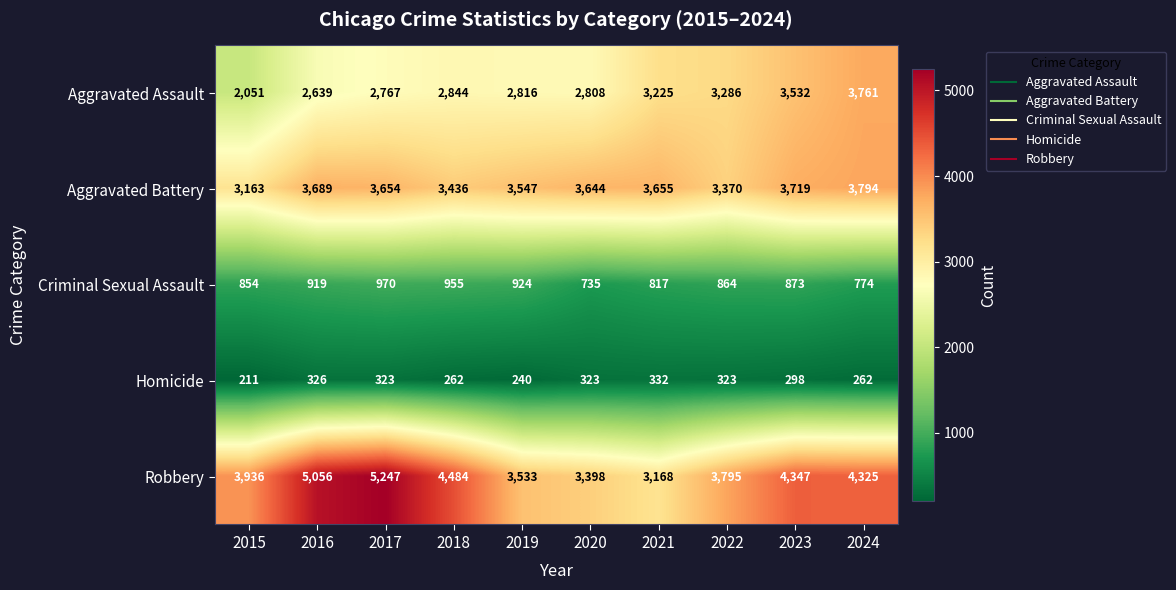

List the series in order of their peak value, lowest first.

Homicide, Criminal Sexual Assault, Aggravated Assault, Aggravated Battery, Robbery